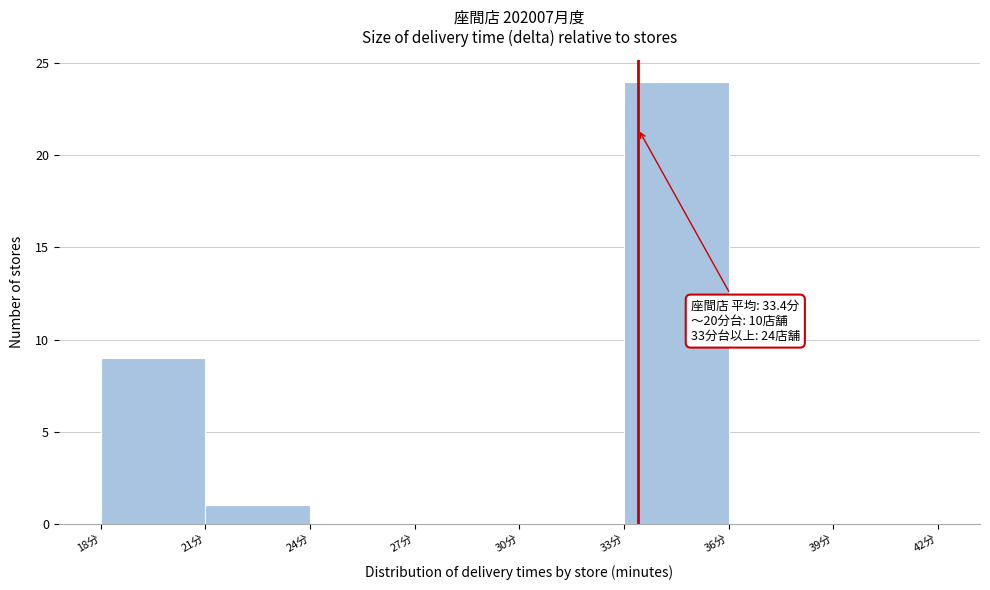

Over which range of the x-axis is the bar tallest?

33 to 36